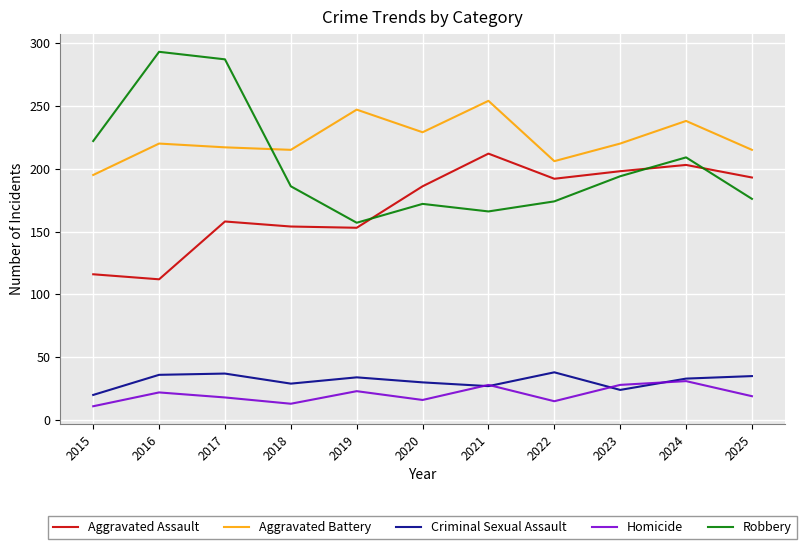

Is this an area chart (filled region under the line)?

No